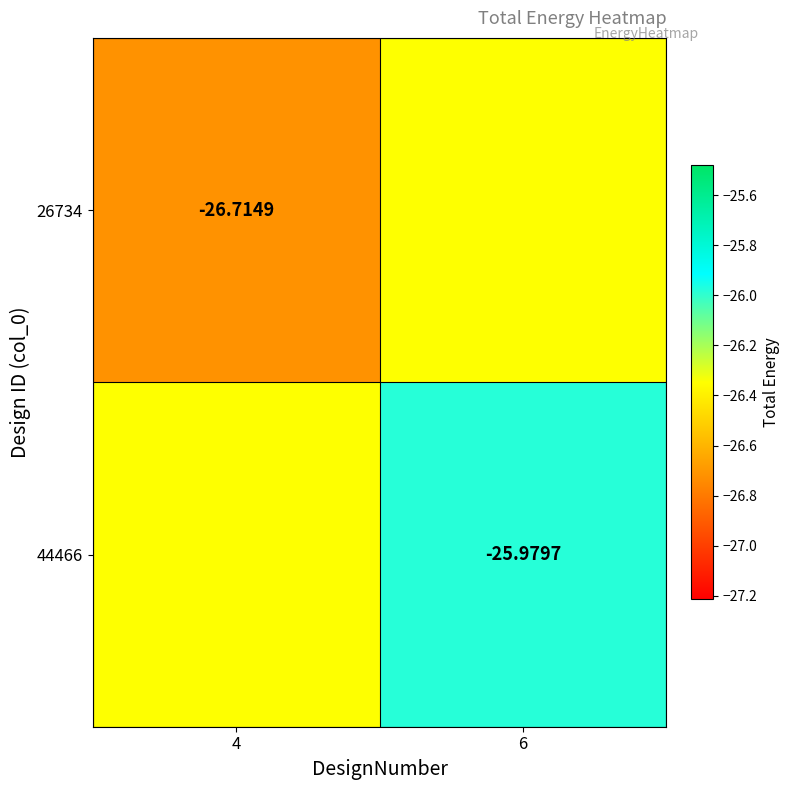

True or false: 44466 has a value of -7.0 at 4.

False